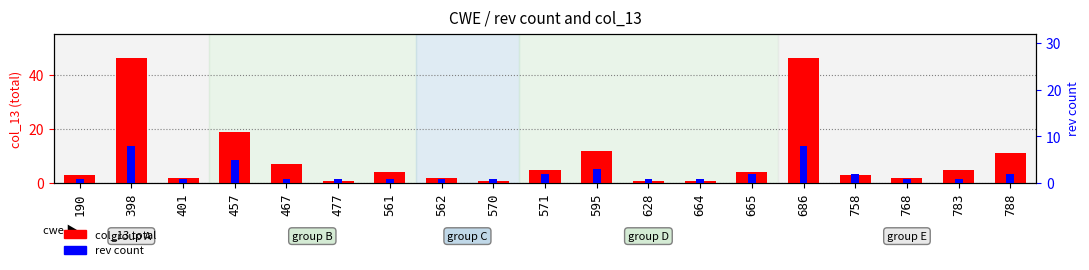

Is the value of rev count at 457 greater than the value of col_13 total at 562?

Yes